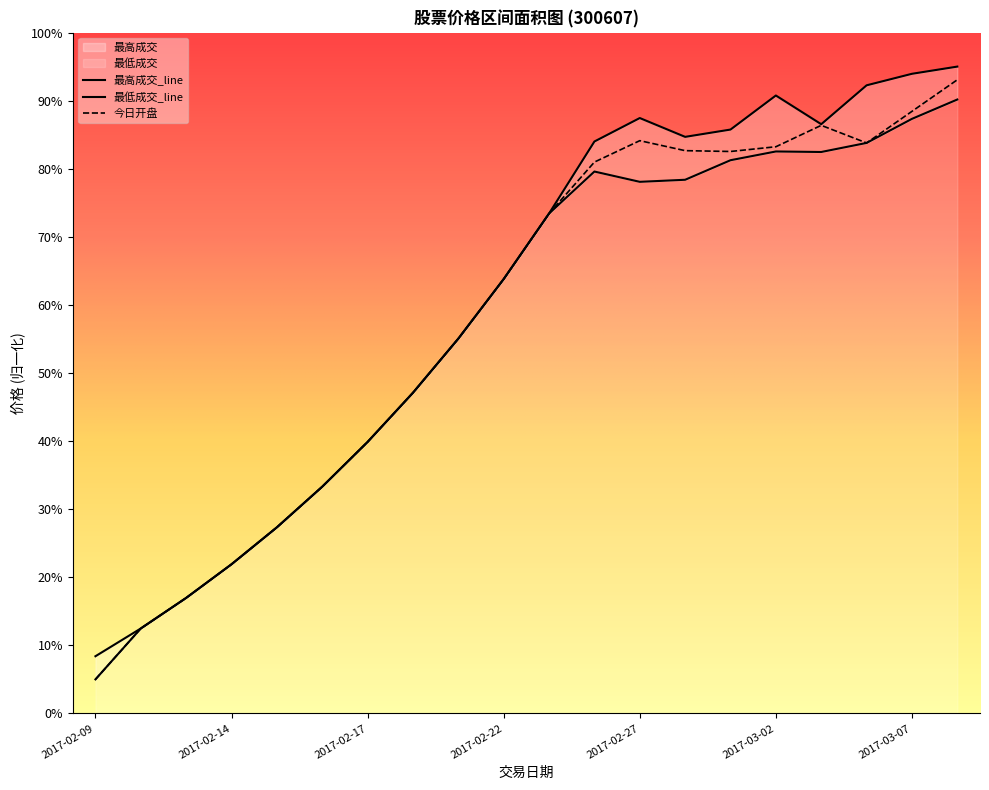

True or false: 今日开盘 and 最低成交 intersect in this chart.

False